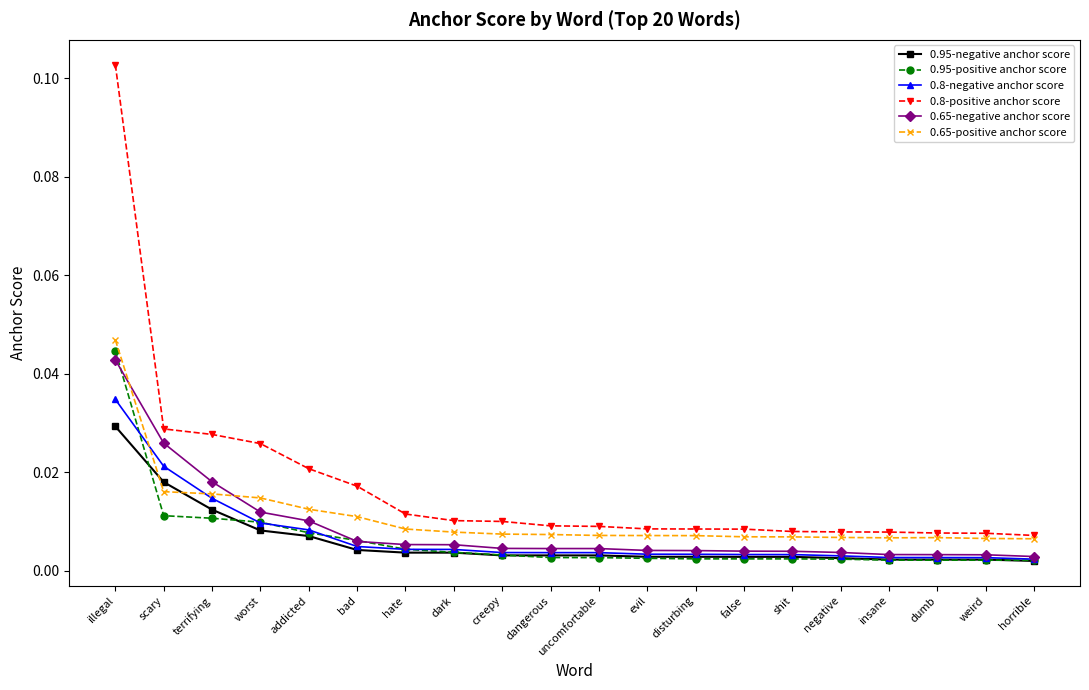

Rank the series by their maximum value, from lowest to highest.

0.95-negative anchor score, 0.8-negative anchor score, 0.65-negative anchor score, 0.95-positive anchor score, 0.65-positive anchor score, 0.8-positive anchor score